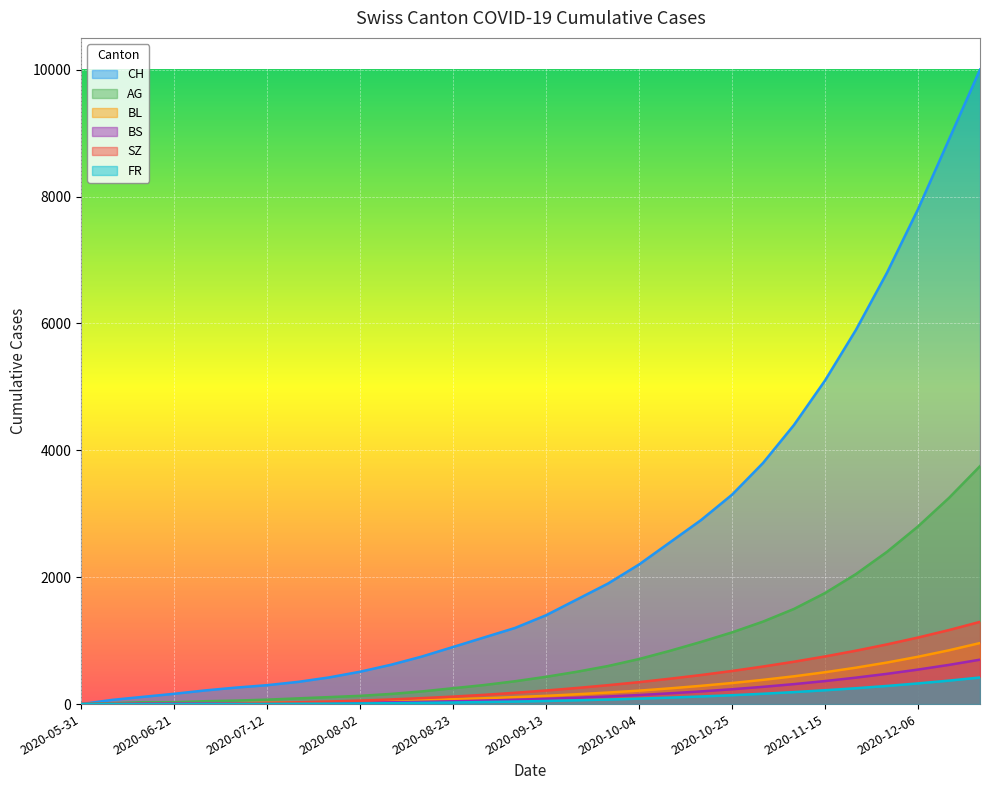

Reading left to right, extract all data points from this chart.

CH: 2020-05-31=0	2020-06-07=66	2020-06-14=114	2020-06-21=162	2020-06-28=215	2020-07-05=260	2020-07-12=298	2020-07-19=350	2020-07-26=420	2020-08-02=510	2020-08-09=620	2020-08-16=750	2020-08-23=900	2020-08-30=1050	2020-09-06=1200	2020-09-13=1400	2020-09-20=1650	2020-09-27=1900	2020-10-04=2200	2020-10-11=2550	2020-10-18=2900	2020-10-25=3300	2020-11-01=3800	2020-11-08=4400	2020-11-15=5100	2020-11-22=5900	2020-11-29=6800	2020-12-06=7800	2020-12-13=8900	2020-12-20=10000
AG: 2020-05-31=0	2020-06-07=15	2020-06-14=30	2020-06-21=30	2020-06-28=45	2020-07-05=55	2020-07-12=70	2020-07-19=90	2020-07-26=110	2020-08-02=130	2020-08-09=160	2020-08-16=200	2020-08-23=250	2020-08-30=300	2020-09-06=360	2020-09-13=430	2020-09-20=510	2020-09-27=600	2020-10-04=710	2020-10-11=840	2020-10-18=980	2020-10-25=1130	2020-11-01=1300	2020-11-08=1500	2020-11-15=1750	2020-11-22=2050	2020-11-29=2400	2020-12-06=2800	2020-12-13=3250	2020-12-20=3750
BL: 2020-05-31=0	2020-06-07=2	2020-06-14=6	2020-06-21=8	2020-06-28=10	2020-07-05=14	2020-07-12=20	2020-07-19=26	2020-07-26=32	2020-08-02=40	2020-08-09=50	2020-08-16=62	2020-08-23=76	2020-08-30=92	2020-09-06=110	2020-09-13=130	2020-09-20=155	2020-09-27=182	2020-10-04=212	2020-10-11=248	2020-10-18=288	2020-10-25=332	2020-11-01=382	2020-11-08=438	2020-11-15=502	2020-11-22=574	2020-11-29=655	2020-12-06=746	2020-12-13=848	2020-12-20=962
BS: 2020-05-31=0	2020-06-07=3	2020-06-14=9	2020-06-21=11	2020-06-28=11	2020-07-05=12	2020-07-12=13	2020-07-19=15	2020-07-26=18	2020-08-02=22	2020-08-09=28	2020-08-16=35	2020-08-23=44	2020-08-30=55	2020-09-06=68	2020-09-13=83	2020-09-20=100	2020-09-27=120	2020-10-04=143	2020-10-11=170	2020-10-18=200	2020-10-25=234	2020-11-01=272	2020-11-08=315	2020-11-15=363	2020-11-22=417	2020-11-29=477	2020-12-06=544	2020-12-13=618	2020-12-20=700
SZ: 2020-05-31=0	2020-06-07=0	2020-06-14=0	2020-06-21=1	2020-06-28=1	2020-07-05=9	2020-07-12=18	2020-07-19=28	2020-07-26=40	2020-08-02=55	2020-08-09=73	2020-08-16=94	2020-08-23=118	2020-08-30=146	2020-09-06=178	2020-09-13=214	2020-09-20=254	2020-09-27=298	2020-10-04=346	2020-10-11=400	2020-10-18=458	2020-10-25=522	2020-11-01=592	2020-11-08=668	2020-11-15=751	2020-11-22=842	2020-11-29=941	2020-12-06=1049	2020-12-13=1167	2020-12-20=1296
FR: 2020-05-31=0	2020-06-07=0	2020-06-14=0	2020-06-21=1	2020-06-28=2	2020-07-05=2	2020-07-12=3	2020-07-19=5	2020-07-26=7	2020-08-02=10	2020-08-09=14	2020-08-16=19	2020-08-23=25	2020-08-30=32	2020-09-06=40	2020-09-13=49	2020-09-20=60	2020-09-27=72	2020-10-04=86	2020-10-11=102	2020-10-18=120	2020-10-25=140	2020-11-01=163	2020-11-08=189	2020-11-15=218	2020-11-22=250	2020-11-29=286	2020-12-06=326	2020-12-13=370	2020-12-20=419